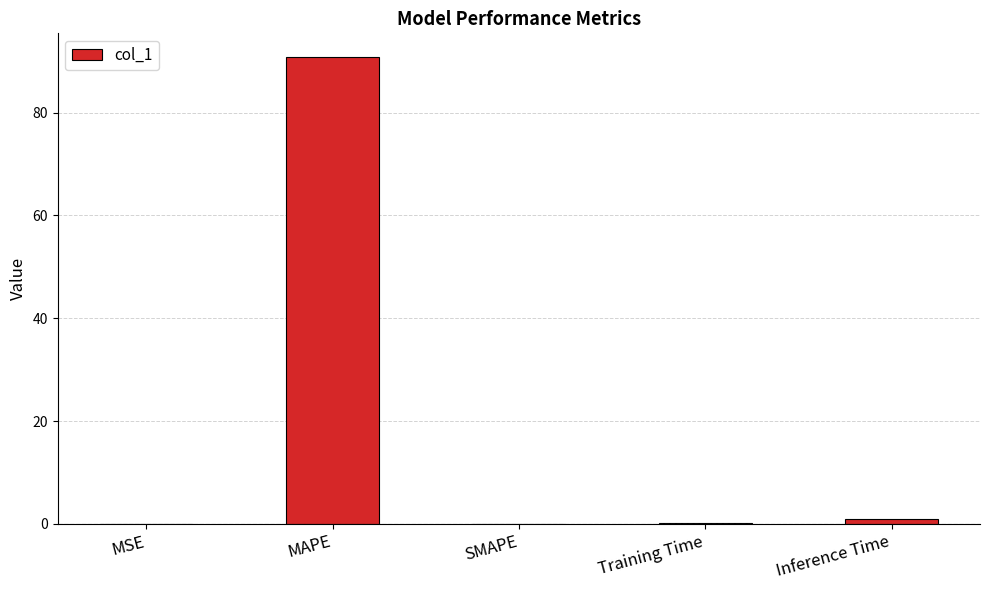

What is the greatest value displayed?

90.9